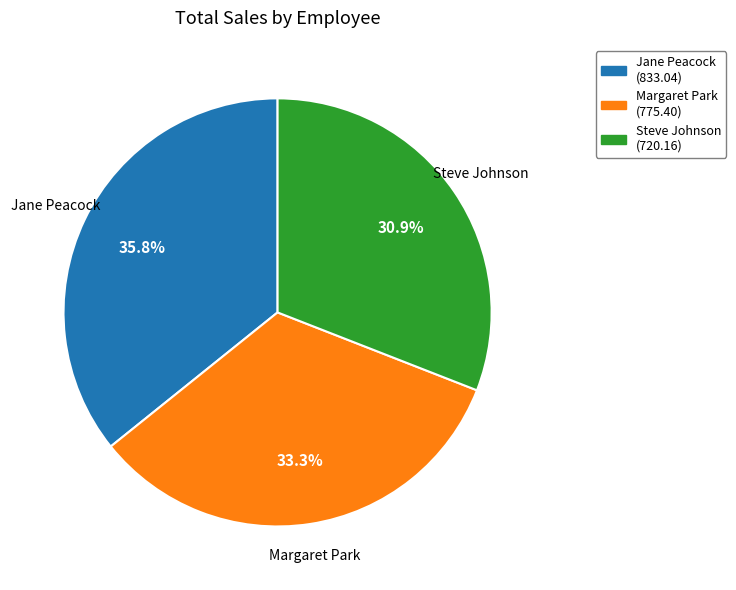

How many segments does this pie chart have?

3